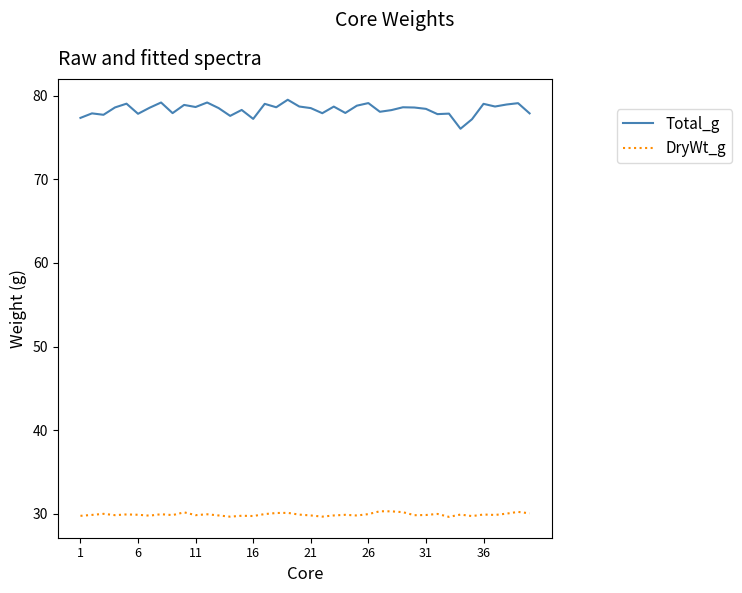

Which series has the largest total across all categories?

Total_g